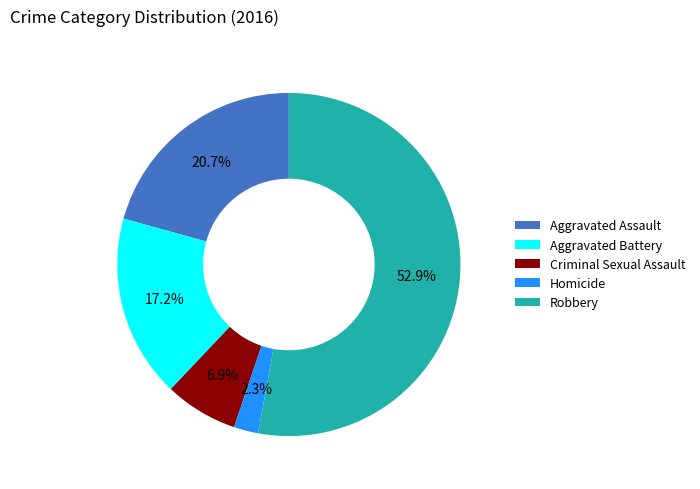

Combined, do Homicide and Aggravated Assault account for over 50%?

No